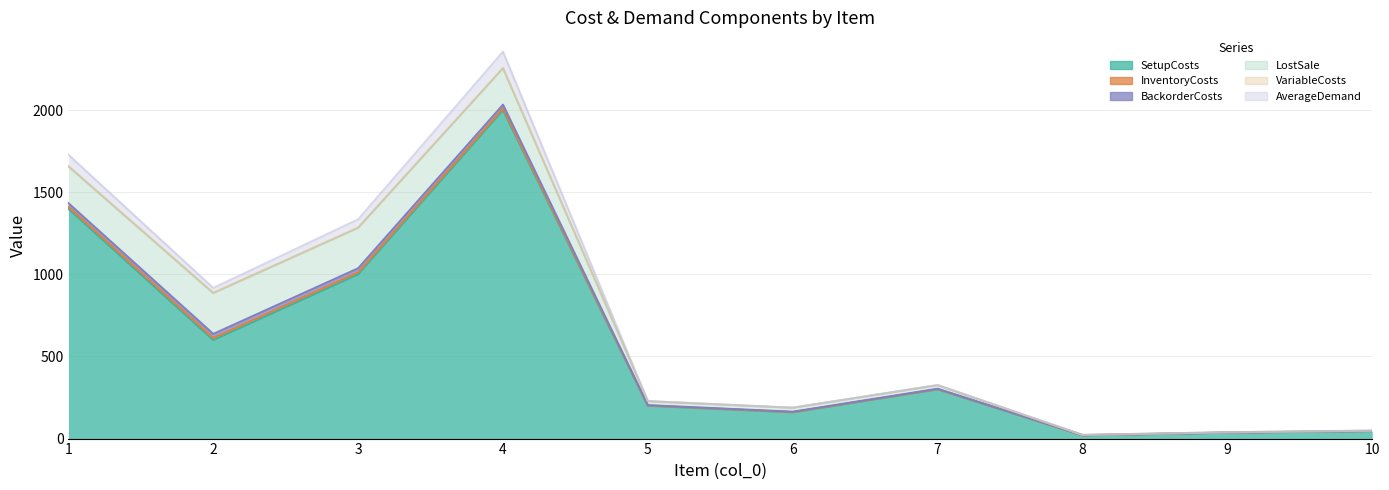

Where is InventoryCosts nearest to the value 6?

5